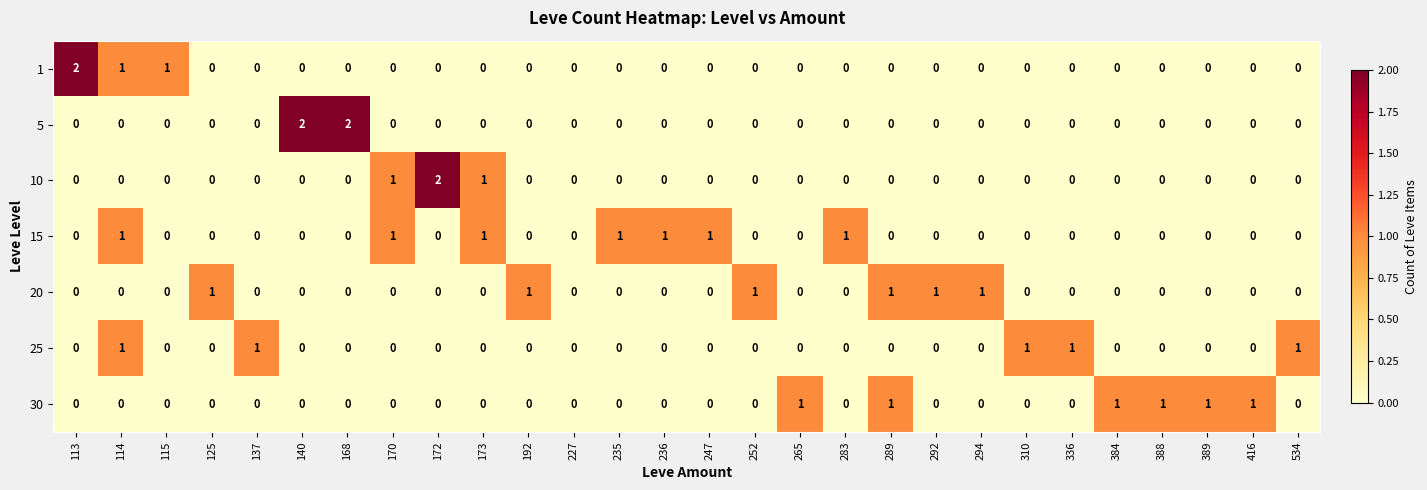

What is the sum of all 25 values?

5